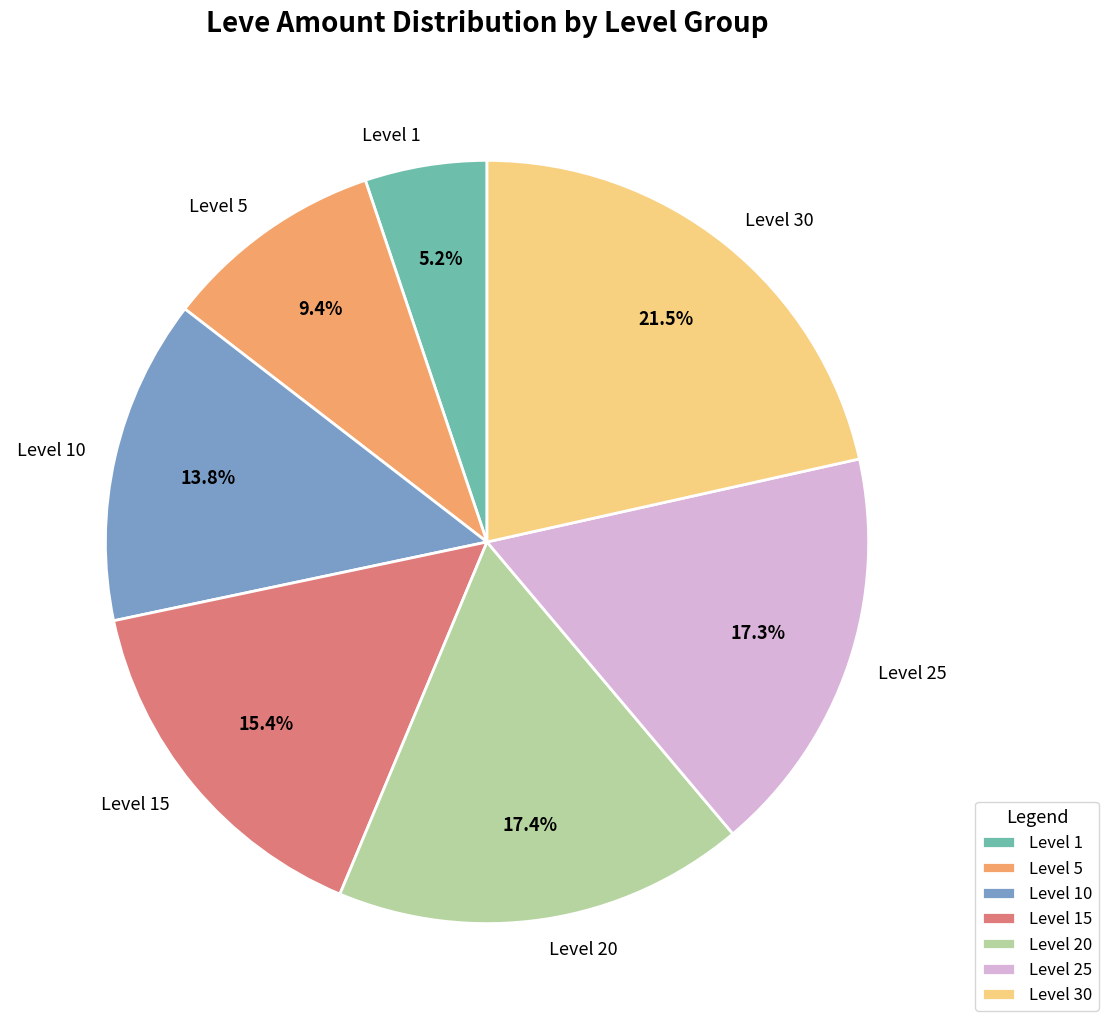

Which has a higher value, Level 20 or Level 5?

Level 20